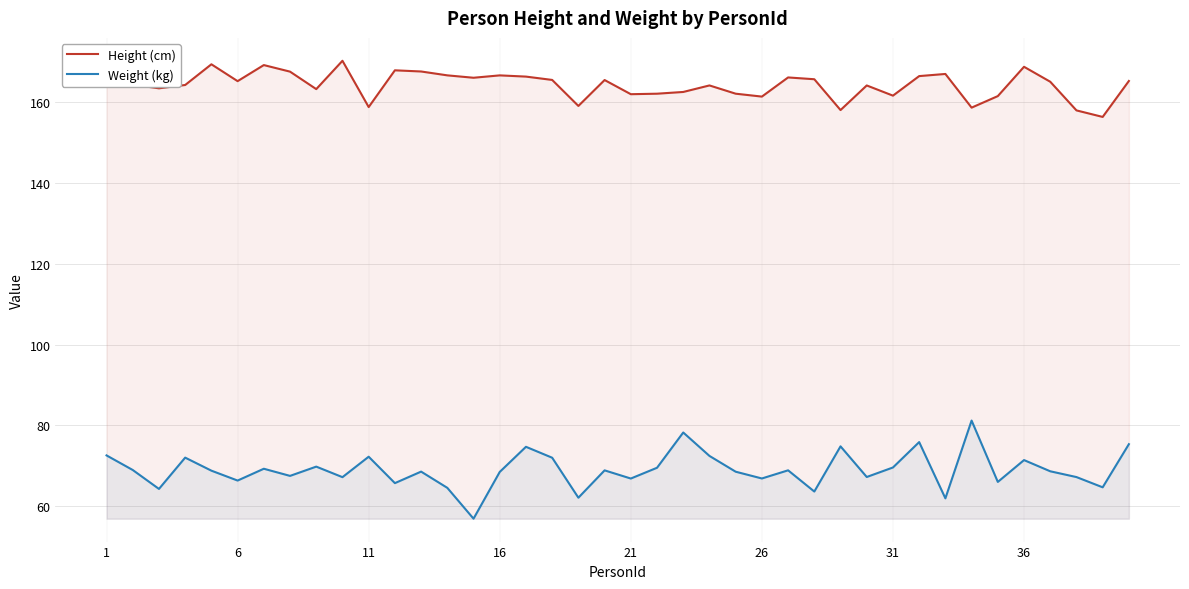

Is it true that Height (cm) equals 276.0 at 31?

False